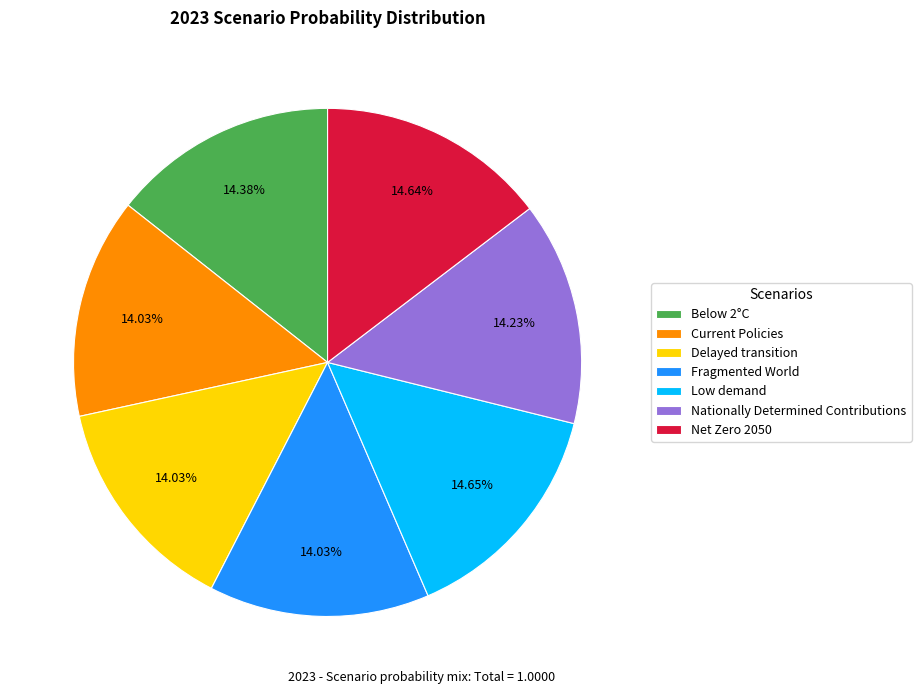

To the nearest percent, what is the difference between the largest and smallest slice percentages?

1%